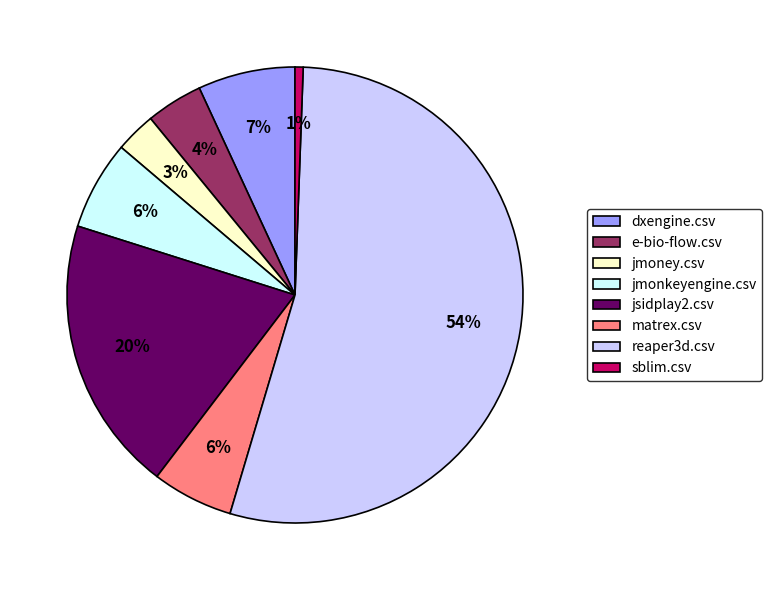

Is jmoney.csv the majority of the pie?

No